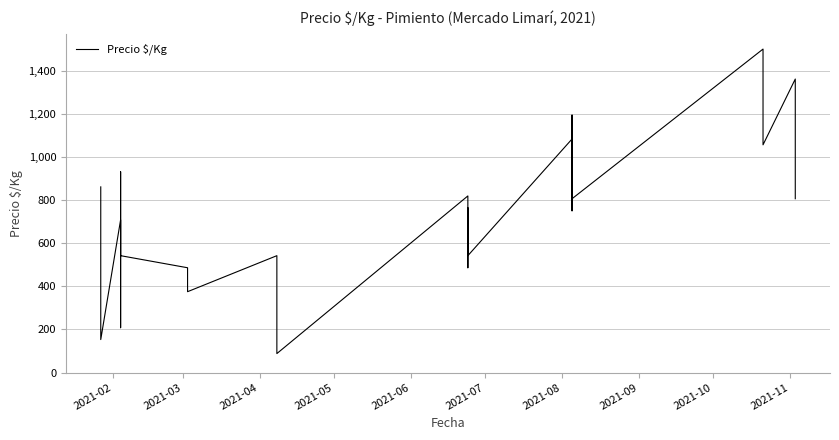

At which label does the data first exceed 653?

2021-02